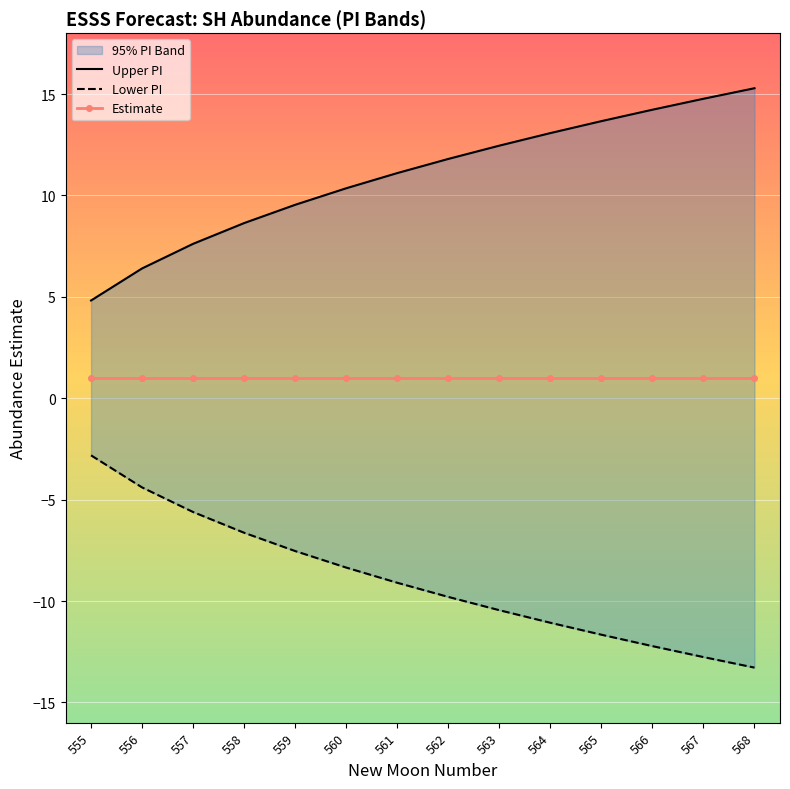

True or false: Upper PI and Lower PI cross at least once.

False